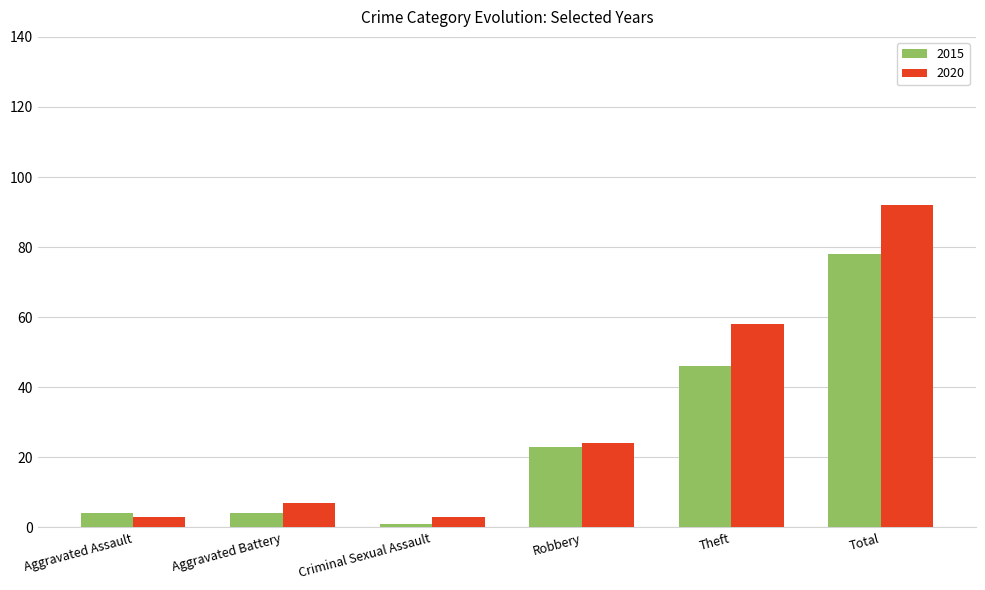

What is the spread (max minus min) of values at Criminal Sexual Assault?

2